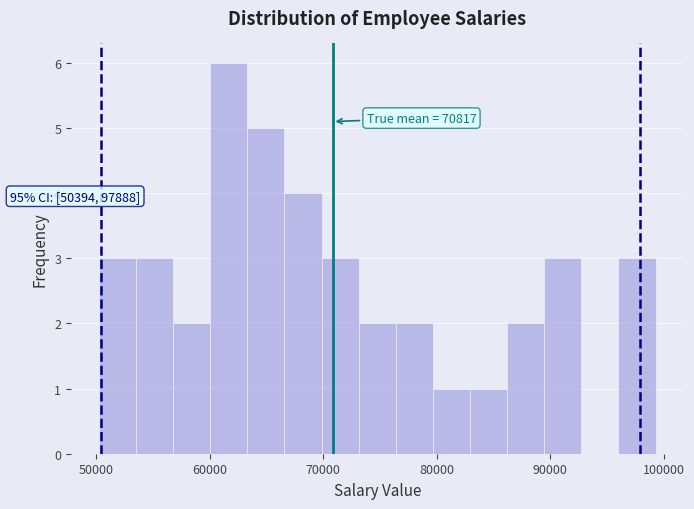

Read against the x-axis, roughly where is the centre of the tallest bar?

62000